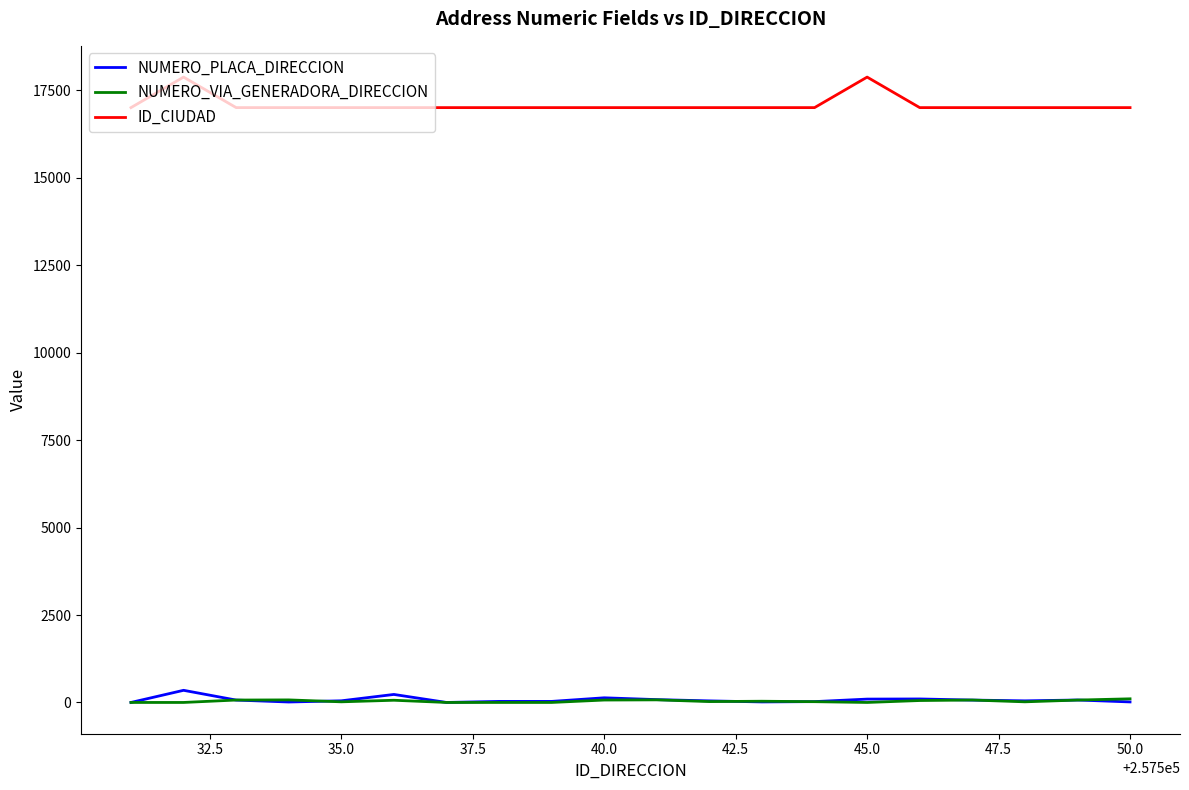

What is the minimum value for ID_CIUDAD?

17001